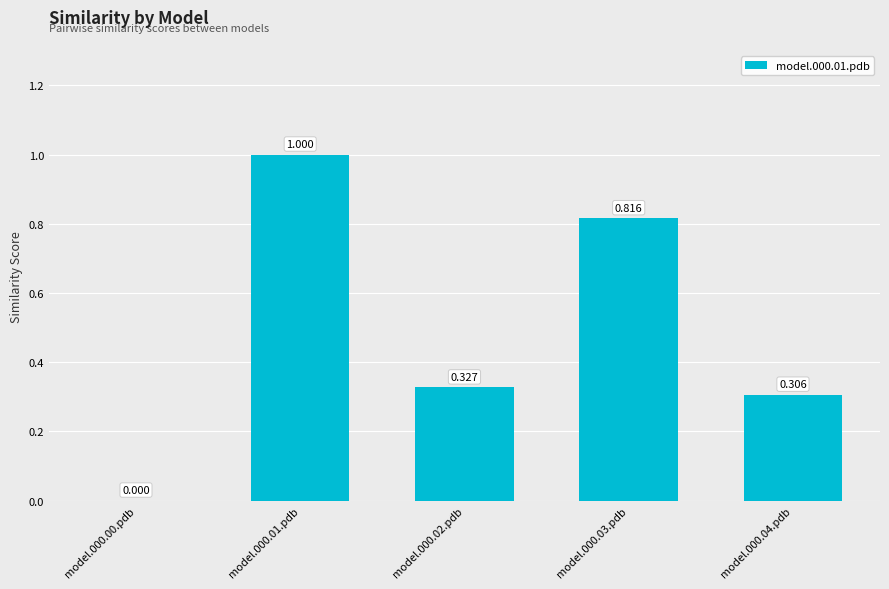

Is it true that the value at model.000.01.pdb is 1.0?

True